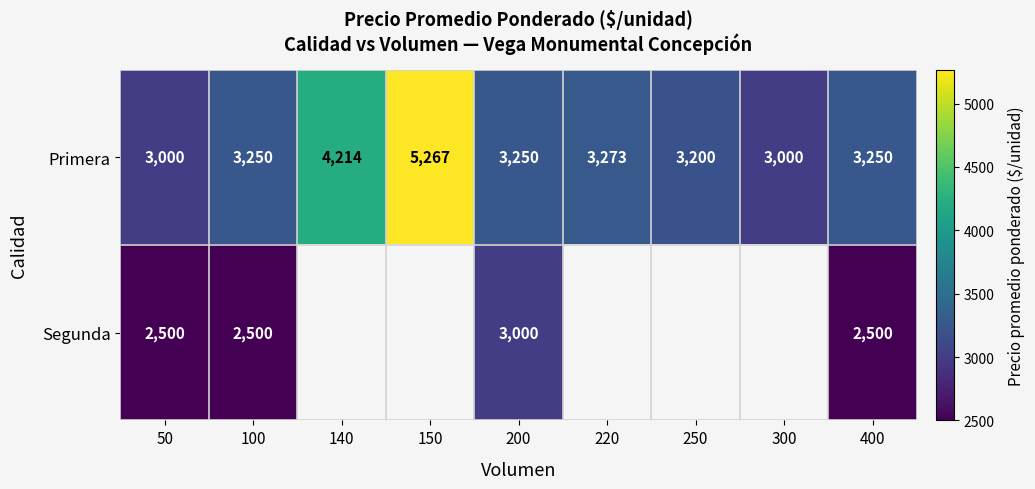

What is the spread (max minus min) of values at 400?

750